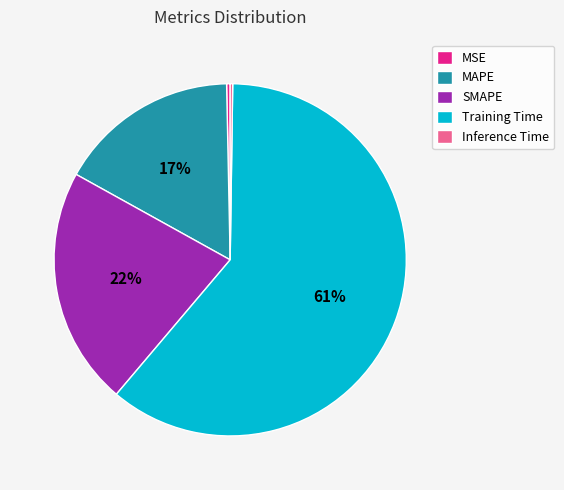

What is the largest slice in the pie chart?

Training Time